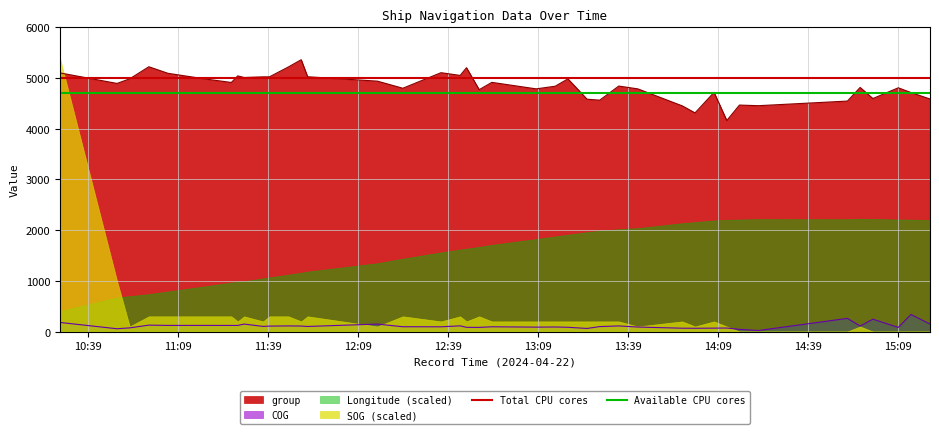

True or false: group and COG cross at least once.

False